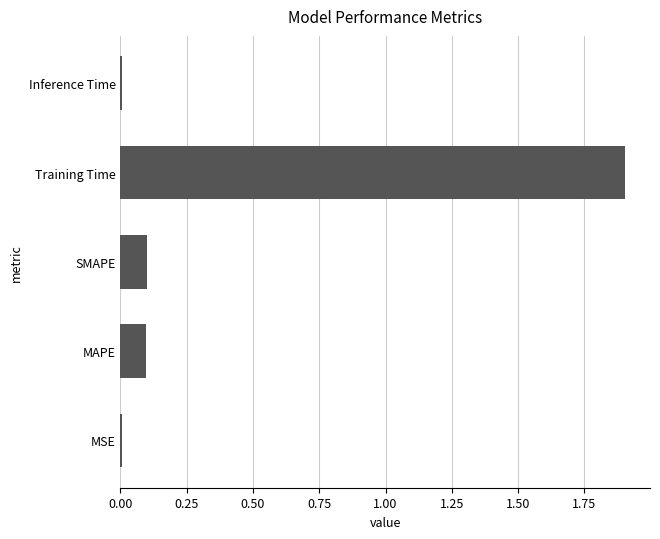

Which label corresponds to the largest value in the chart?

Training Time